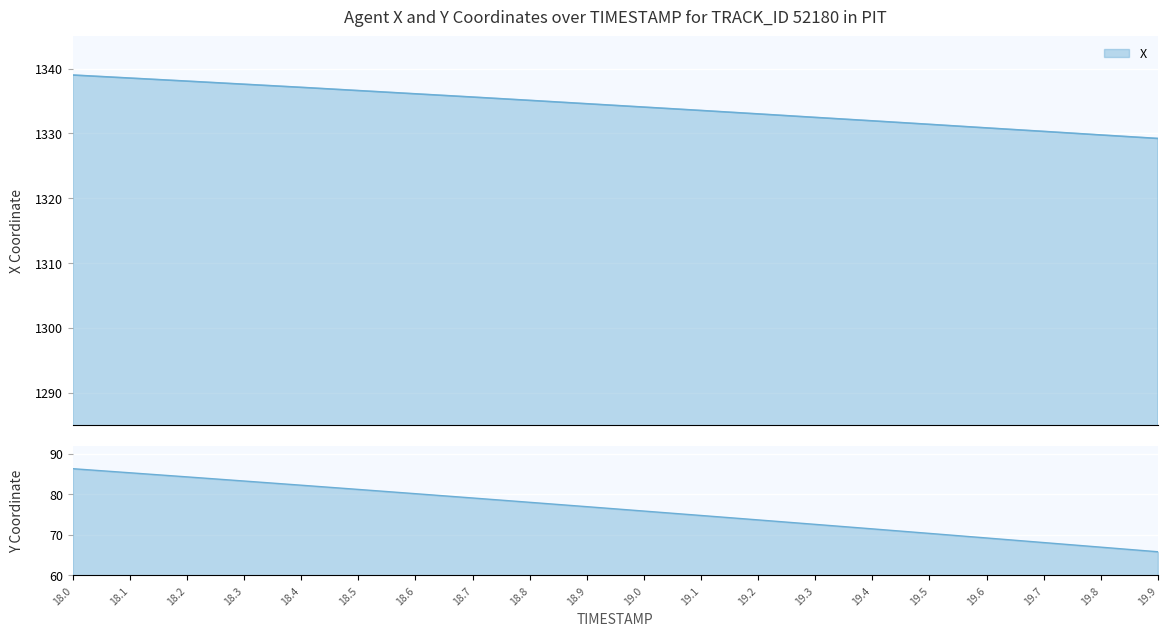

What position from the right is 19.0?

10